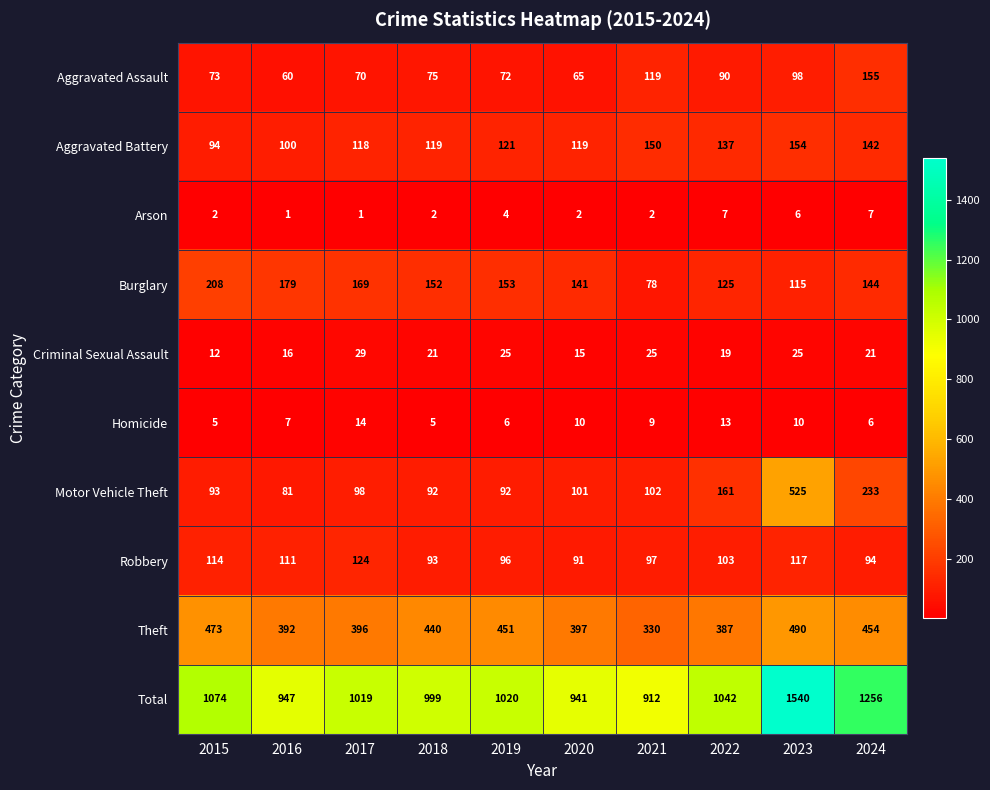

Is it true that Burglary equals 208 at 2015?

True